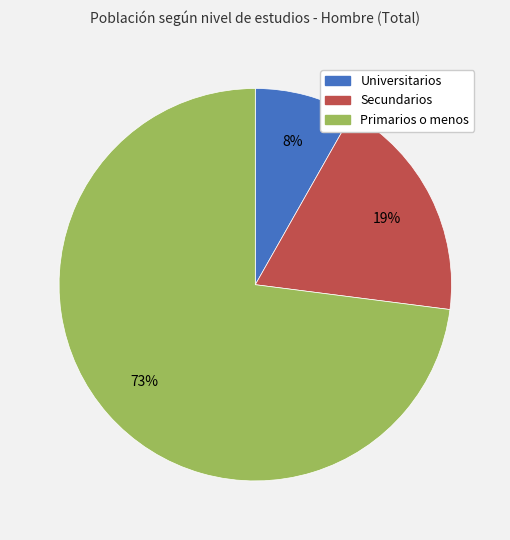

Which has a higher value, Universitarios or Primarios o menos?

Primarios o menos